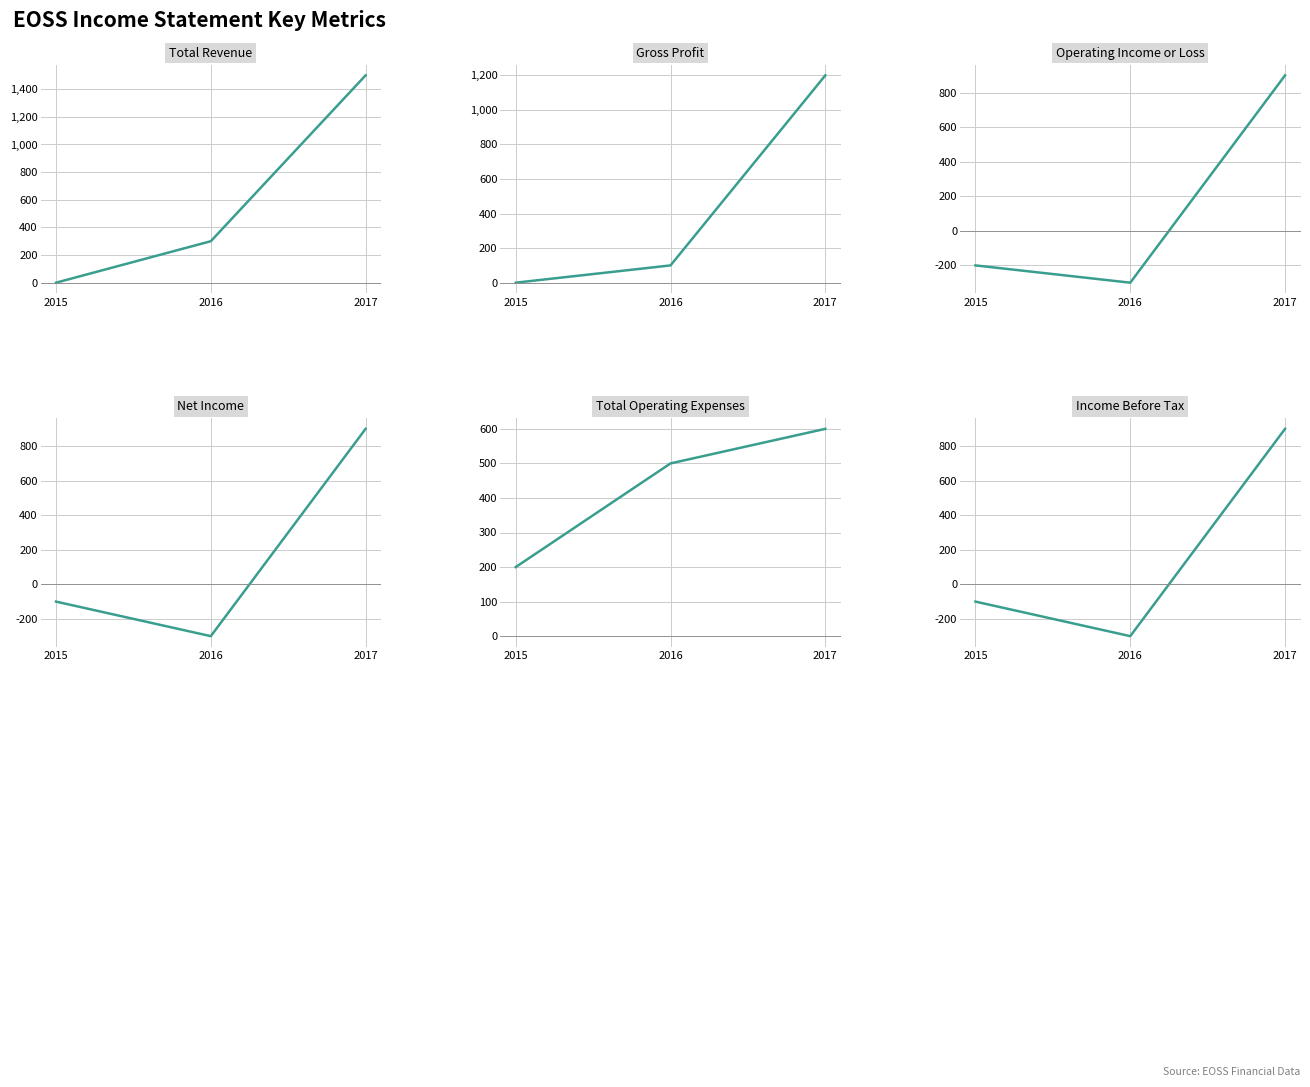

Which series has the widest spread of values?

Total Revenue